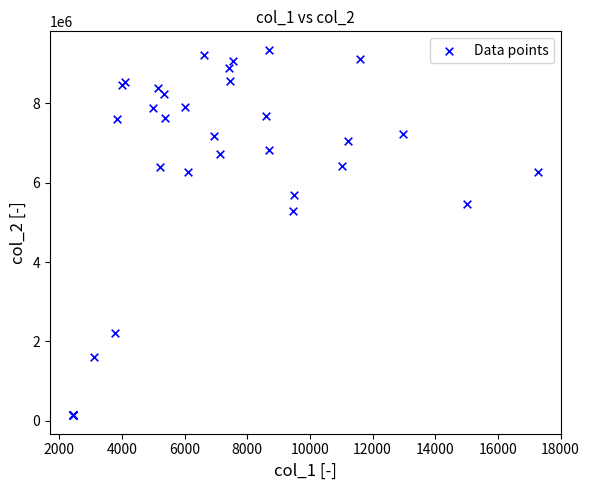

What Y value in the scatter plot is closest to 4742630?

5283981